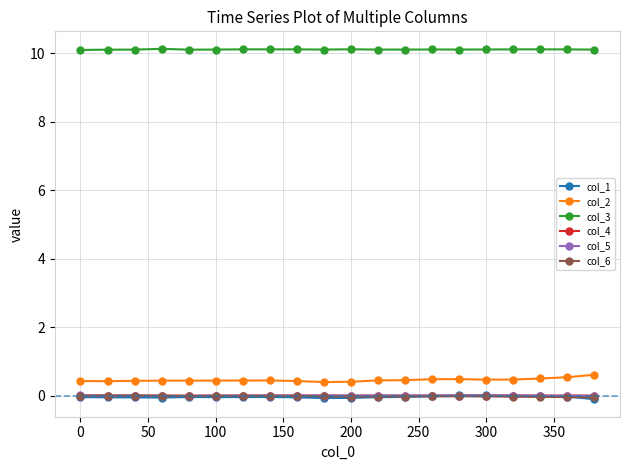

What is the value of the col_2 point at the 16th from the left?

0.5